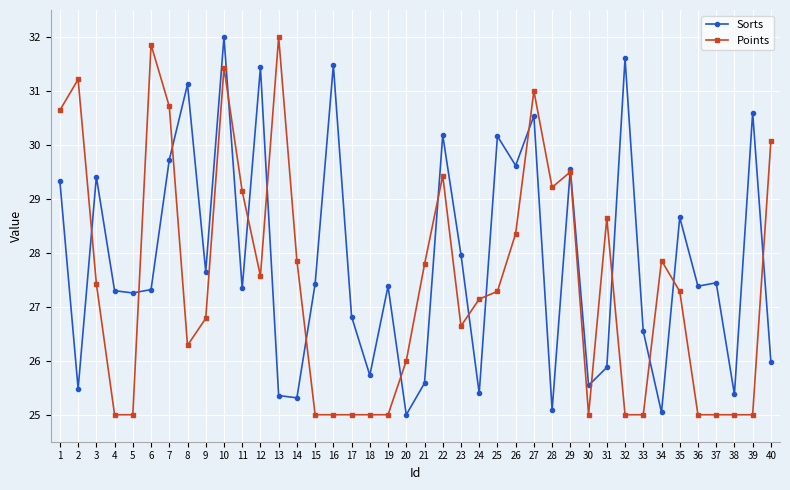

Reading right to left, extract all data points from this chart.

Sorts: 40=26.0	39=30.6	38=25.4	37=27.4	36=27.4	35=28.7	34=25.0	33=26.5	32=31.6	31=25.9	30=25.5	29=29.6	28=25.1	27=30.5	26=29.6	25=30.2	24=25.4	23=28.0	22=30.2	21=25.6	20=25.0	19=27.4	18=25.7	17=26.8	16=31.5	15=27.4	14=25.3	13=25.4	12=31.4	11=27.3	10=32.0	9=27.7	8=31.1	7=29.7	6=27.3	5=27.3	4=27.3	3=29.4	2=25.5	1=29.3
Points: 40=30.1	39=25.0	38=25.0	37=25.0	36=25.0	35=27.3	34=27.9	33=25.0	32=25.0	31=28.6	30=25.0	29=29.5	28=29.2	27=31.0	26=28.4	25=27.3	24=27.1	23=26.6	22=29.4	21=27.8	20=26.0	19=25.0	18=25.0	17=25.0	16=25.0	15=25.0	14=27.9	13=32.0	12=27.6	11=29.1	10=31.4	9=26.8	8=26.3	7=30.7	6=31.9	5=25.0	4=25.0	3=27.4	2=31.2	1=30.6